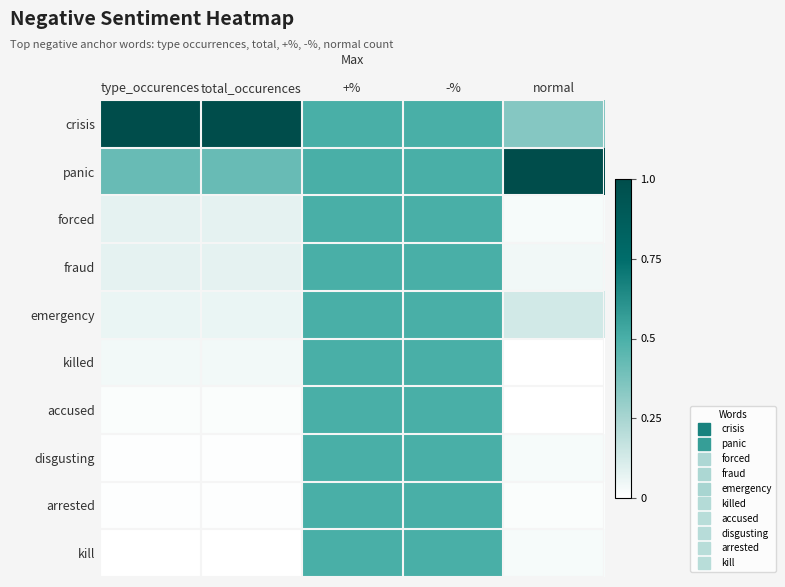

Rank the series at +% from highest to lowest value.

crisis, panic, forced, fraud, emergency, killed, accused, disgusting, arrested, kill